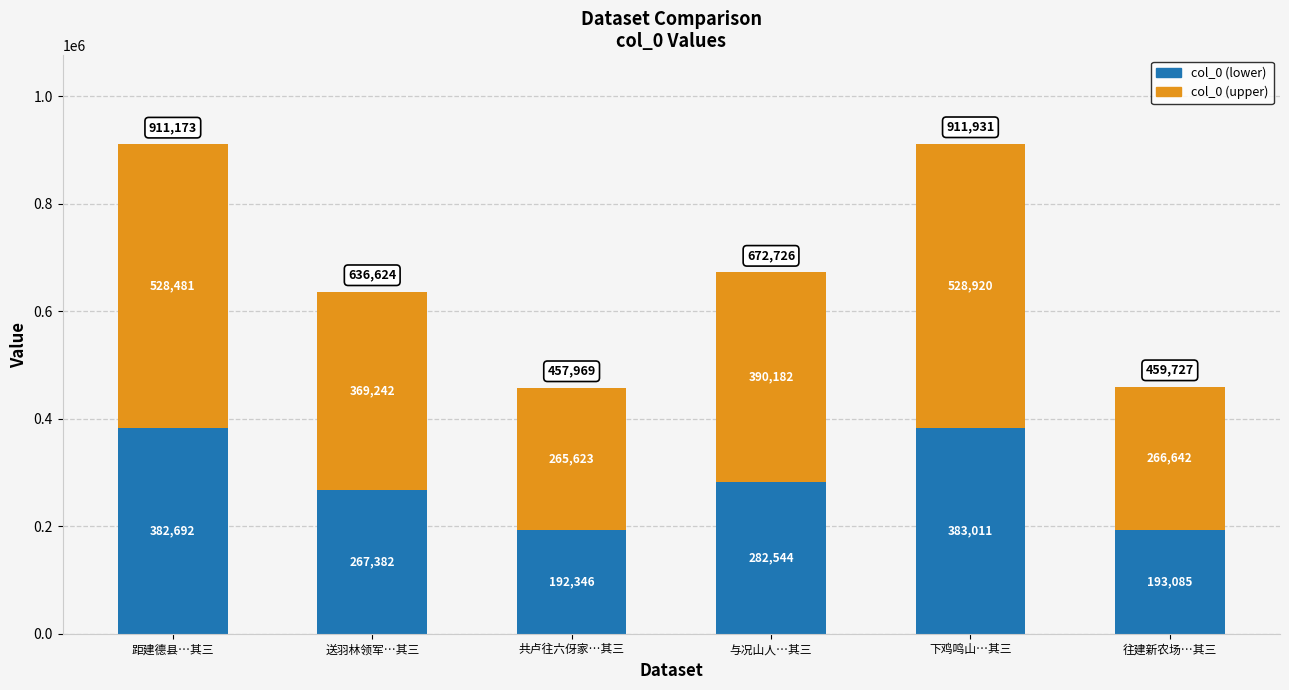

At which label does col_0 (lower) reach its peak?

下鸡鸣山…其三